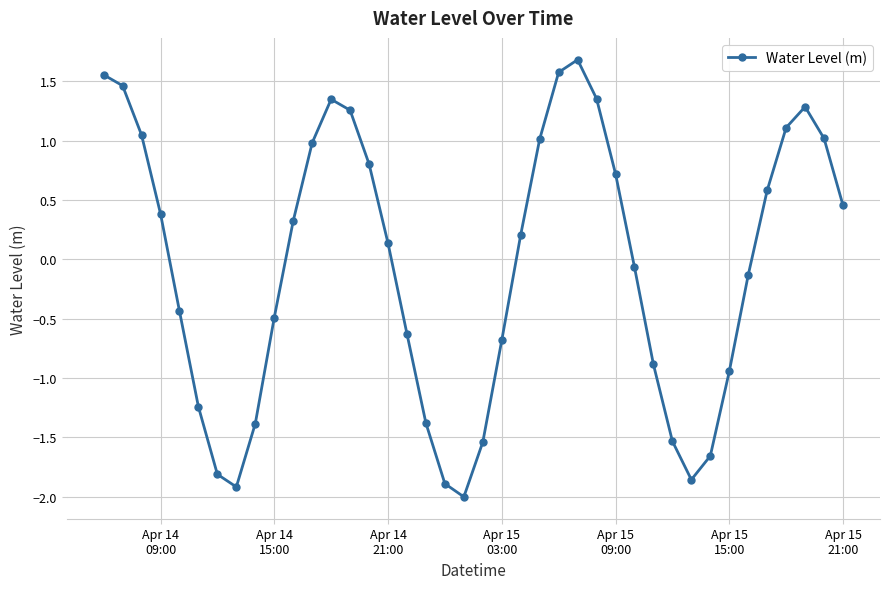

How many points are lower than both their immediate neighbors (excluding endpoints)?

3